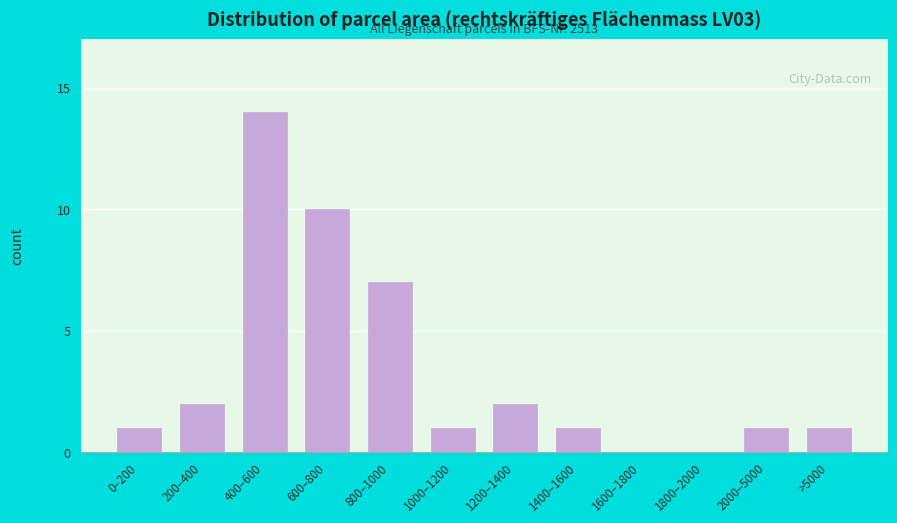

Reading right to left, transcribe all the data shown in this chart.

>5000=1	2000–5000=1	1800–2000=0	1600–1800=0	1400–1600=1	1200–1400=2	1000–1200=1	800–1000=7	600–800=10	400–600=14	200–400=2	0–200=1